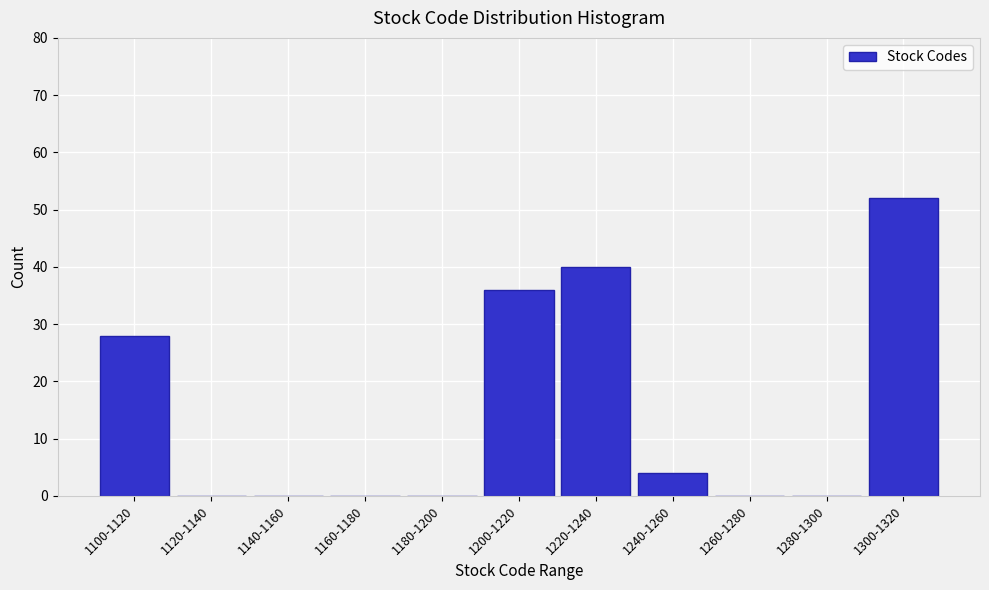

Reading right to left, what are all the values shown in this chart?

1300-1320=52	1280-1300=0	1260-1280=0	1240-1260=4	1220-1240=40	1200-1220=36	1180-1200=0	1160-1180=0	1140-1160=0	1120-1140=0	1100-1120=28